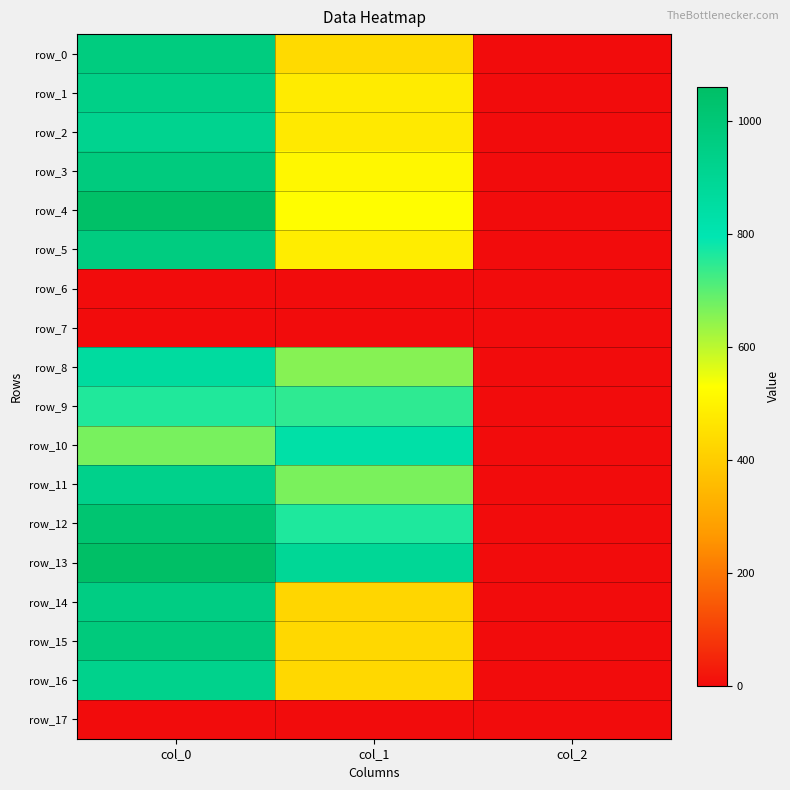

What is the difference between the maximum and minimum values in the row_2 series?

914.7